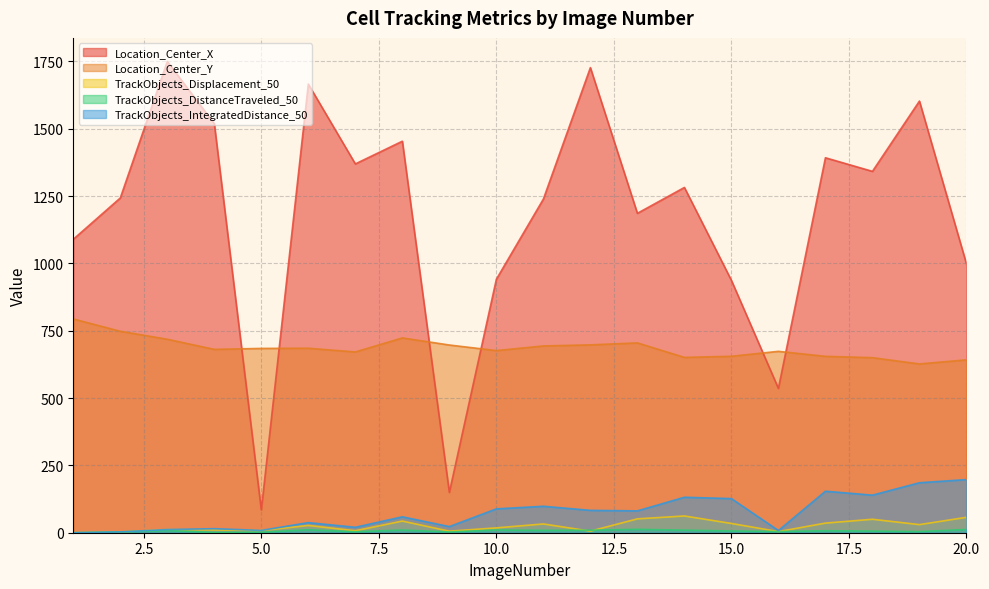

Does the chart have visible grid lines?

Yes